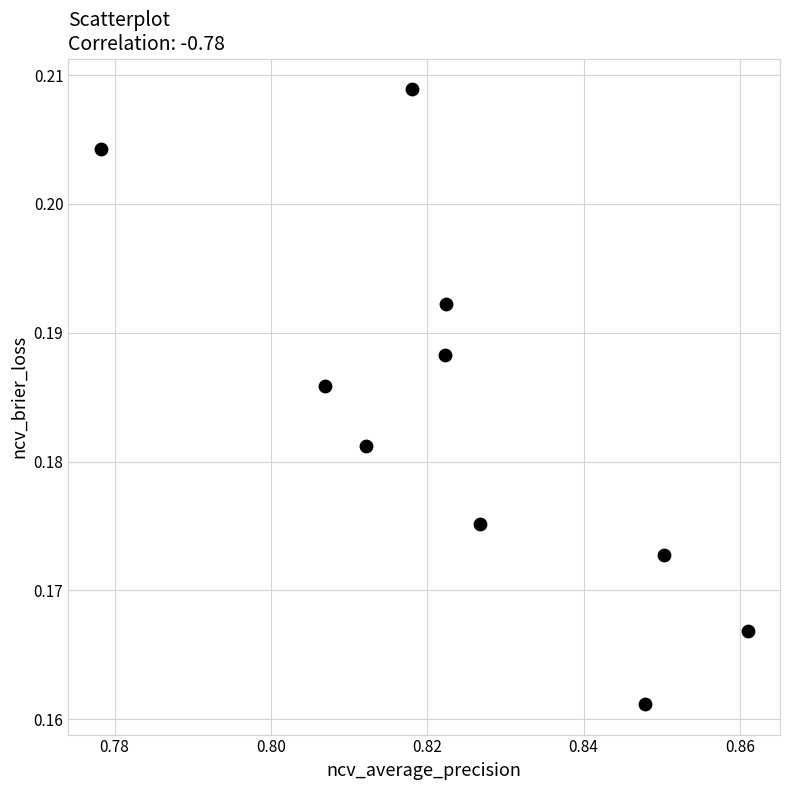

What is the average X value?

0.8